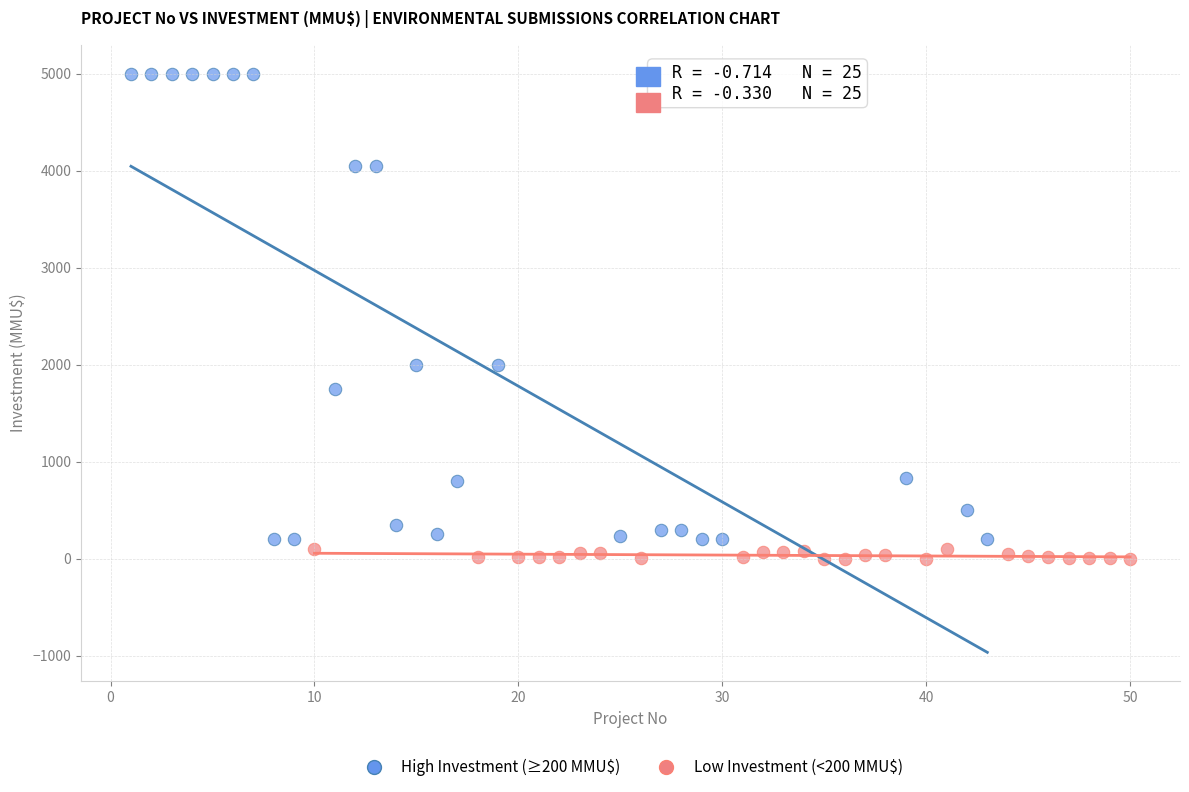

What are all the series names shown in the legend?

High Investment (≥200 MMU$), Low Investment (<200 MMU$)